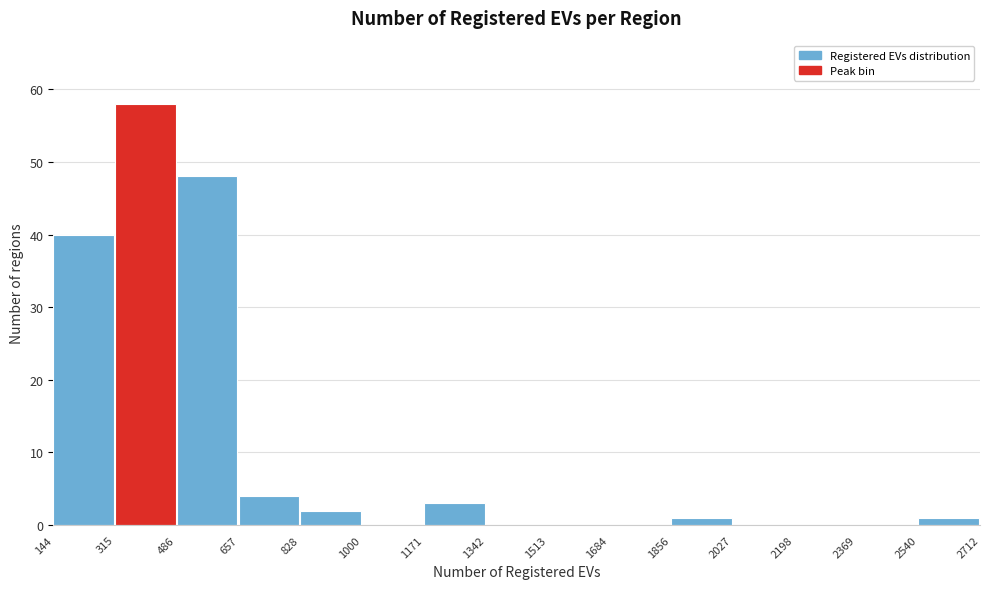

How tall is the bar that spans 144 to 315 on the x-axis? The values are not printed on the chart, so give them approximately, as read against the axis.

40